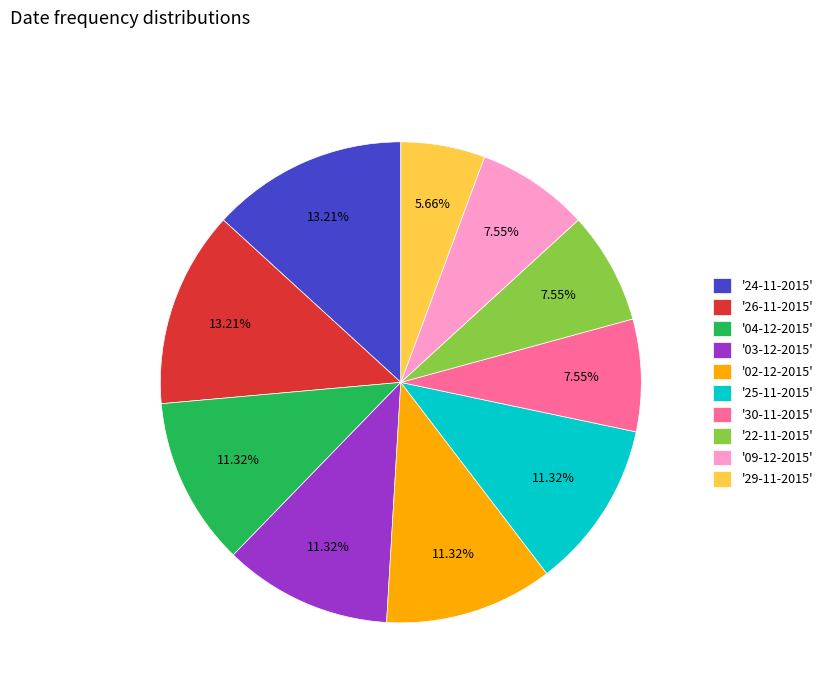

Combined, do '03-12-2015' and '22-11-2015' account for over 50%?

No